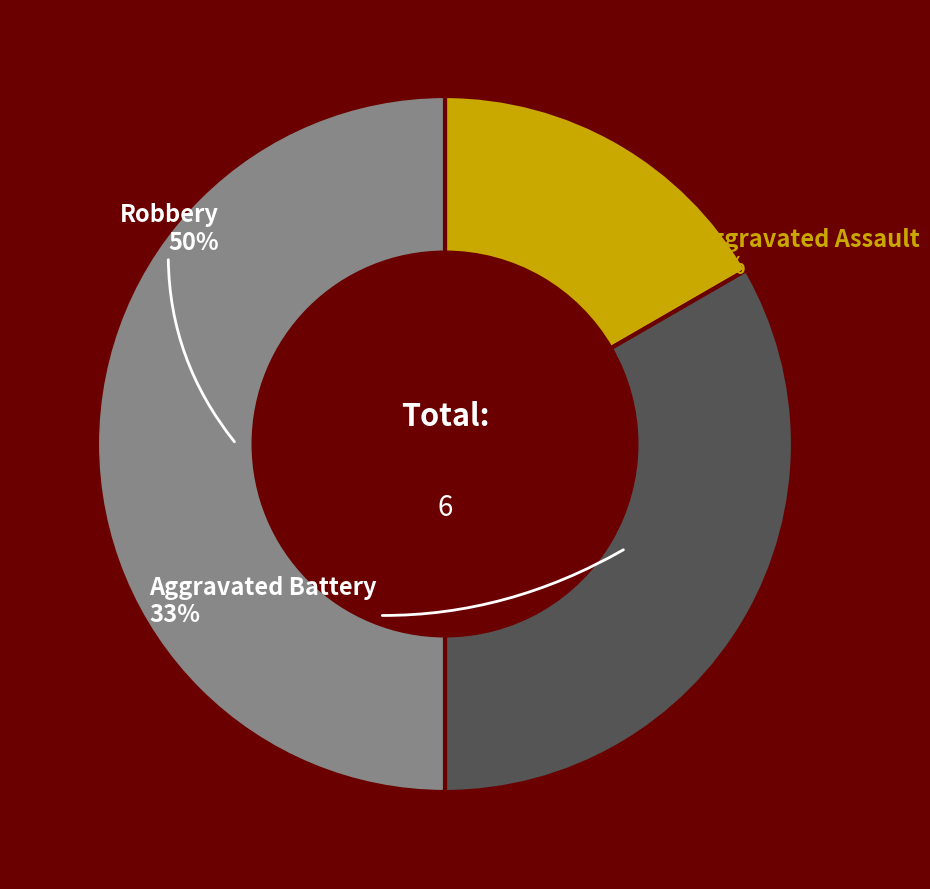

Is it true that Robbery is 64% of the pie?

False